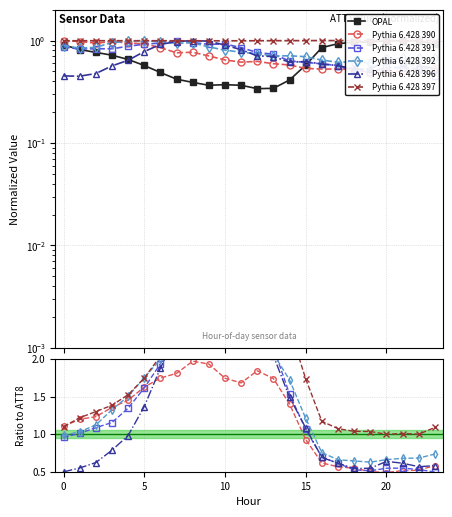

How many categories are shown in the chart?

24